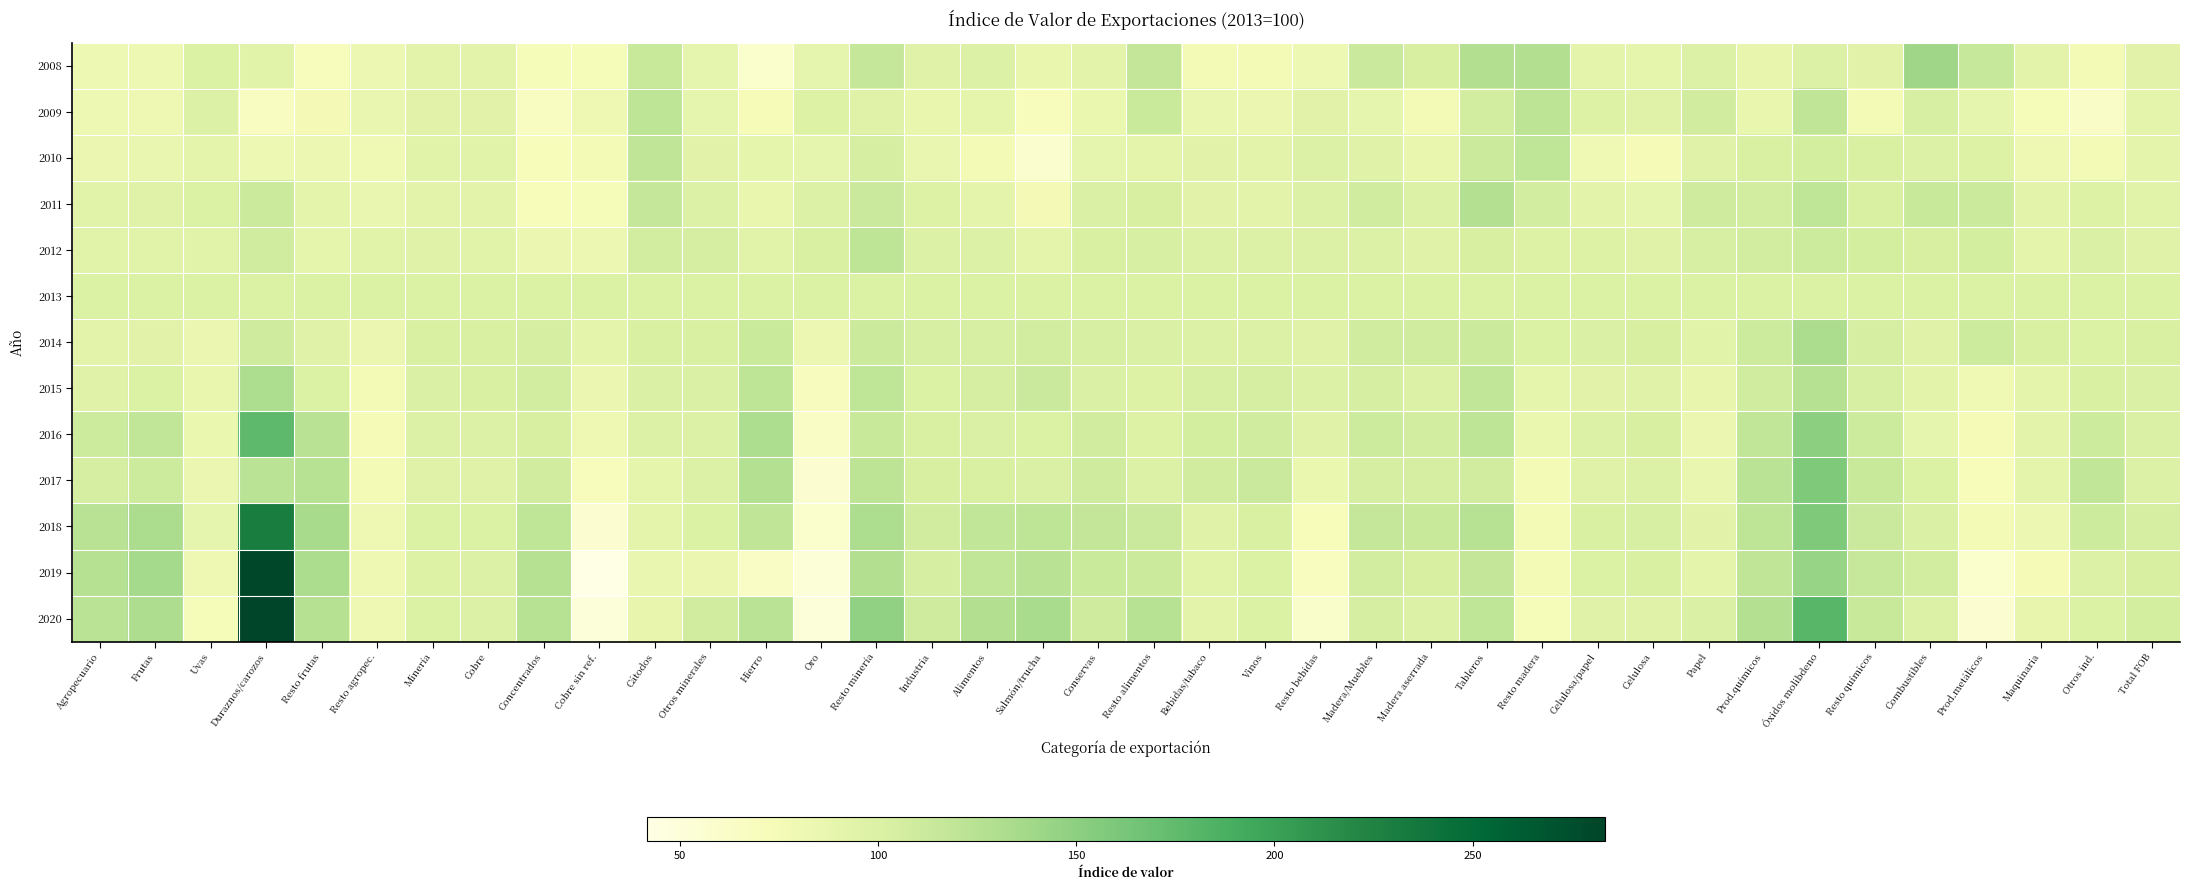

Reading right to left, what are all the values shown in this chart?

2008: Total FOB=93.1	Otros ind.=76.2	Maquinaria=91.9	Prod.metálicos=114.9	Combustibles=140.3	Resto químicos=93.4	Óxidos molibdeno=98.0	Prod.químicos=87.9	Papel=97.9	Celulosa=89.3	Celulosa/papel=90.5	Resto madera=129.0	Tableros=128.7	Madera aserrada=102.4	Madera/Muebles=112.1	Resto bebidas=81.7	Vinos=76.5	Bebidas/tabaco=77.5	Resto alimentos=116.9	Conservas=92.5	Salmón/trucha=86.2	Alimentos=98.6	Industria=95.1	Resto minería=116.2	Oro=88.7	Hierro=59.4	Otros minerales=88.9	Cátodos=114.4	Cobre sin ref.=73.8	Concentrados=73.8	Cobre=92.1	Minería=91.9	Resto agropec.=82.5	Resto frutas=69.6	Duraznos/carozos=94.5	Uvas=99.9	Frutas=82.2	Agropecuario=82.3
2009: Total FOB=90.2	Otros ind.=62.6	Maquinaria=73.8	Prod.metálicos=88.2	Combustibles=103.2	Resto químicos=76.4	Óxidos molibdeno=119.0	Prod.químicos=87.0	Papel=107.1	Celulosa=95.2	Celulosa/papel=97.0	Resto madera=121.5	Tableros=106.2	Madera aserrada=77.3	Madera/Muebles=88.3	Resto bebidas=93.3	Vinos=83.5	Bebidas/tabaco=85.3	Resto alimentos=113.2	Conservas=84.8	Salmón/trucha=69.4	Alimentos=89.0	Industria=86.4	Resto minería=95.4	Oro=96.5	Hierro=72.1	Otros minerales=88.3	Cátodos=120.9	Cobre sin ref.=79.6	Concentrados=67.2	Cobre=93.3	Minería=93.0	Resto agropec.=85.2	Resto frutas=75.0	Duraznos/carozos=66.3	Uvas=97.7	Frutas=81.2	Agropecuario=81.8
2010: Total FOB=90.5	Otros ind.=77.2	Maquinaria=80.0	Prod.metálicos=96.7	Combustibles=98.8	Resto químicos=101.5	Óxidos molibdeno=105.2	Prod.químicos=101.6	Papel=96.4	Celulosa=74.4	Celulosa/papel=78.6	Resto madera=119.6	Tableros=110.9	Madera aserrada=87.0	Madera/Muebles=95.9	Resto bebidas=97.8	Vinos=92.1	Bebidas/tabaco=93.2	Resto alimentos=91.2	Conservas=88.7	Salmón/trucha=57.0	Alimentos=76.0	Industria=85.6	Resto minería=104.2	Oro=88.0	Hierro=89.0	Otros minerales=92.9	Cátodos=118.8	Cobre sin ref.=76.1	Concentrados=71.1	Cobre=93.8	Minería=93.8	Resto agropec.=79.2	Resto frutas=82.4	Duraznos/carozos=82.0	Uvas=91.1	Frutas=85.2	Agropecuario=84.1
2011: Total FOB=94.4	Otros ind.=97.0	Maquinaria=92.2	Prod.metálicos=111.2	Combustibles=114.4	Resto químicos=101.4	Óxidos molibdeno=120.0	Prod.químicos=106.2	Papel=109.0	Celulosa=88.3	Celulosa/papel=92.3	Resto madera=106.3	Tableros=127.6	Madera aserrada=98.7	Madera/Muebles=108.2	Resto bebidas=98.1	Vinos=92.5	Bebidas/tabaco=93.6	Resto alimentos=102.2	Conservas=100.5	Salmón/trucha=74.9	Alimentos=90.3	Industria=97.3	Resto minería=112.4	Oro=98.2	Hierro=86.9	Otros minerales=97.8	Cátodos=115.5	Cobre sin ref.=73.8	Concentrados=71.5	Cobre=92.2	Minería=92.7	Resto agropec.=86.0	Resto frutas=90.2	Duraznos/carozos=111.3	Uvas=99.9	Frutas=96.3	Agropecuario=94.5
2012: Total FOB=96.3	Otros ind.=100.3	Maquinaria=90.4	Prod.metálicos=105.8	Combustibles=102.3	Resto químicos=105.1	Óxidos molibdeno=110.5	Prod.químicos=106.3	Papel=103.7	Celulosa=94.7	Celulosa/papel=96.6	Resto madera=96.8	Tableros=102.9	Madera aserrada=95.2	Madera/Muebles=97.8	Resto bebidas=98.1	Vinos=98.0	Bebidas/tabaco=98.0	Resto alimentos=103.7	Conservas=101.6	Salmón/trucha=90.1	Alimentos=97.9	Industria=98.9	Resto minería=120.6	Oro=102.1	Hierro=94.0	Otros minerales=104.2	Cátodos=106.6	Cobre sin ref.=82.7	Concentrados=84.0	Cobre=94.3	Minería=95.2	Resto agropec.=94.1	Resto frutas=89.7	Duraznos/carozos=108.6	Uvas=94.4	Frutas=93.9	Agropecuario=93.9
2013: Total FOB=100.0	Otros ind.=100.0	Maquinaria=100.0	Prod.metálicos=100.0	Combustibles=100.0	Resto químicos=100.0	Óxidos molibdeno=100.0	Prod.químicos=100.0	Papel=100.0	Celulosa=100.0	Celulosa/papel=100.0	Resto madera=100.0	Tableros=100.0	Madera aserrada=100.0	Madera/Muebles=100.0	Resto bebidas=100.0	Vinos=100.0	Bebidas/tabaco=100.0	Resto alimentos=100.0	Conservas=100.0	Salmón/trucha=100.0	Alimentos=100.0	Industria=100.0	Resto minería=100.0	Oro=100.0	Hierro=100.0	Otros minerales=100.0	Cátodos=100.0	Cobre sin ref.=100.0	Concentrados=100.0	Cobre=100.0	Minería=100.0	Resto agropec.=100.0	Resto frutas=100.0	Duraznos/carozos=100.0	Uvas=100.0	Frutas=100.0	Agropecuario=100.0
2014: Total FOB=101.6	Otros ind.=100.0	Maquinaria=101.8	Prod.metálicos=110.4	Combustibles=96.1	Resto químicos=104.8	Óxidos molibdeno=132.9	Prod.químicos=110.3	Papel=94.5	Celulosa=102.8	Celulosa/papel=101.2	Resto madera=100.2	Tableros=111.2	Madera aserrada=107.9	Madera/Muebles=108.7	Resto bebidas=96.4	Vinos=99.0	Bebidas/tabaco=98.5	Resto alimentos=100.5	Conservas=103.1	Salmón/trucha=106.5	Alimentos=103.5	Industria=103.6	Resto minería=111.4	Oro=82.4	Hierro=113.0	Otros minerales=101.3	Cátodos=101.7	Cobre sin ref.=91.2	Concentrados=104.6	Cobre=101.7	Minería=101.7	Resto agropec.=84.0	Resto frutas=95.8	Duraznos/carozos=108.9	Uvas=83.5	Frutas=93.5	Agropecuario=91.8
2015: Total FOB=100.3	Otros ind.=101.5	Maquinaria=90.6	Prod.metálicos=79.0	Combustibles=92.1	Resto químicos=103.5	Óxidos molibdeno=126.7	Prod.químicos=107.9	Papel=87.9	Celulosa=94.9	Celulosa/papel=93.5	Resto madera=89.5	Tableros=117.5	Madera aserrada=98.4	Madera/Muebles=104.3	Resto bebidas=98.1	Vinos=104.8	Bebidas/tabaco=103.5	Resto alimentos=96.8	Conservas=100.6	Salmón/trucha=111.9	Alimentos=104.1	Industria=100.0	Resto minería=119.2	Oro=68.9	Hierro=120.4	Otros minerales=100.6	Cátodos=100.7	Cobre sin ref.=83.5	Concentrados=106.7	Cobre=101.3	Minería=101.2	Resto agropec.=75.9	Resto frutas=100.2	Duraznos/carozos=132.2	Uvas=86.2	Frutas=100.1	Agropecuario=95.8
2016: Total FOB=100.7	Otros ind.=110.3	Maquinaria=92.4	Prod.metálicos=74.5	Combustibles=88.9	Resto químicos=110.6	Óxidos molibdeno=151.0	Prod.químicos=117.9	Papel=84.0	Celulosa=102.3	Celulosa/papel=98.7	Resto madera=84.3	Tableros=120.9	Madera aserrada=106.6	Madera/Muebles=110.5	Resto bebidas=95.0	Vinos=108.2	Bebidas/tabaco=105.6	Resto alimentos=97.3	Conservas=107.1	Salmón/trucha=99.9	Alimentos=100.7	Industria=101.9	Resto minería=113.8	Oro=63.7	Hierro=131.6	Otros minerales=99.0	Cátodos=98.2	Cobre sin ref.=80.8	Concentrados=102.3	Cobre=98.0	Minería=98.0	Resto agropec.=74.4	Resto frutas=123.7	Duraznos/carozos=176.0	Uvas=84.8	Frutas=117.6	Agropecuario=110.2
2017: Total FOB=98.8	Otros ind.=117.8	Maquinaria=90.5	Prod.metálicos=70.1	Combustibles=99.6	Resto químicos=114.1	Óxidos molibdeno=158.5	Prod.químicos=122.2	Papel=85.6	Celulosa=98.8	Celulosa/papel=96.3	Resto madera=75.8	Tableros=107.7	Madera aserrada=104.5	Madera/Muebles=104.5	Resto bebidas=84.6	Vinos=112.5	Bebidas/tabaco=107.1	Resto alimentos=98.2	Conservas=109.3	Salmón/trucha=100.6	Alimentos=101.7	Industria=102.4	Resto minería=121.8	Oro=55.8	Hierro=127.6	Otros minerales=97.5	Cátodos=89.6	Cobre sin ref.=69.8	Concentrados=106.9	Cobre=94.7	Minería=95.0	Resto agropec.=76.1	Resto frutas=124.9	Duraznos/carozos=122.5	Uvas=83.9	Frutas=110.1	Agropecuario=104.2
2018: Total FOB=104.8	Otros ind.=110.1	Maquinaria=83.1	Prod.metálicos=77.2	Combustibles=100.3	Resto químicos=111.8	Óxidos molibdeno=158.7	Prod.químicos=120.4	Papel=93.5	Celulosa=103.3	Celulosa/papel=101.3	Resto madera=75.9	Tableros=124.1	Madera aserrada=114.3	Madera/Muebles=116.1	Resto bebidas=71.8	Vinos=101.5	Bebidas/tabaco=95.8	Resto alimentos=112.3	Conservas=116.4	Salmón/trucha=120.1	Alimentos=117.7	Industria=107.6	Resto minería=131.5	Oro=59.0	Hierro=119.1	Otros minerales=100.2	Cátodos=91.6	Cobre sin ref.=55.9	Concentrados=119.3	Cobre=99.5	Minería=99.6	Resto agropec.=80.1	Resto frutas=134.8	Duraznos/carozos=230.1	Uvas=88.6	Frutas=132.7	Agropecuario=123.5
2019: Total FOB=102.2	Otros ind.=98.9	Maquinaria=74.0	Prod.metálicos=59.2	Combustibles=106.7	Resto químicos=114.6	Óxidos molibdeno=143.8	Prod.químicos=118.6	Papel=91.6	Celulosa=101.4	Celulosa/papel=99.5	Resto madera=76.4	Tableros=116.4	Madera aserrada=102.5	Madera/Muebles=106.2	Resto bebidas=67.7	Vinos=100.1	Bebidas/tabaco=93.9	Resto alimentos=110.8	Conservas=112.9	Salmón/trucha=123.0	Alimentos=118.0	Industria=104.4	Resto minería=128.2	Oro=50.8	Hierro=63.6	Otros minerales=83.3	Cátodos=85.2	Cobre sin ref.=41.7	Concentrados=126.6	Cobre=98.1	Minería=96.8	Resto agropec.=79.5	Resto frutas=133.0	Duraznos/carozos=281.2	Uvas=79.6	Frutas=136.3	Agropecuario=126.4
2020: Total FOB=105.3	Otros ind.=99.5	Maquinaria=87.5	Prod.metálicos=55.1	Combustibles=97.6	Resto químicos=113.5	Óxidos molibdeno=180.1	Prod.químicos=127.1	Papel=100.9	Celulosa=94.7	Celulosa/papel=95.8	Resto madera=72.9	Tableros=119.3	Madera aserrada=98.9	Madera/Muebles=104.7	Resto bebidas=61.5	Vinos=99.6	Bebidas/tabaco=92.3	Resto alimentos=123.9	Conservas=108.8	Salmón/trucha=134.2	Alimentos=127.8	Industria=108.8	Resto minería=148.2	Oro=50.2	Hierro=122.6	Otros minerales=107.5	Cátodos=87.8	Cobre sin ref.=50.2	Concentrados=124.1	Cobre=99.2	Minería=99.9	Resto agropec.=80.5	Resto frutas=125.8	Duraznos/carozos=283.5	Uvas=73.1	Frutas=130.9	Agropecuario=122.1